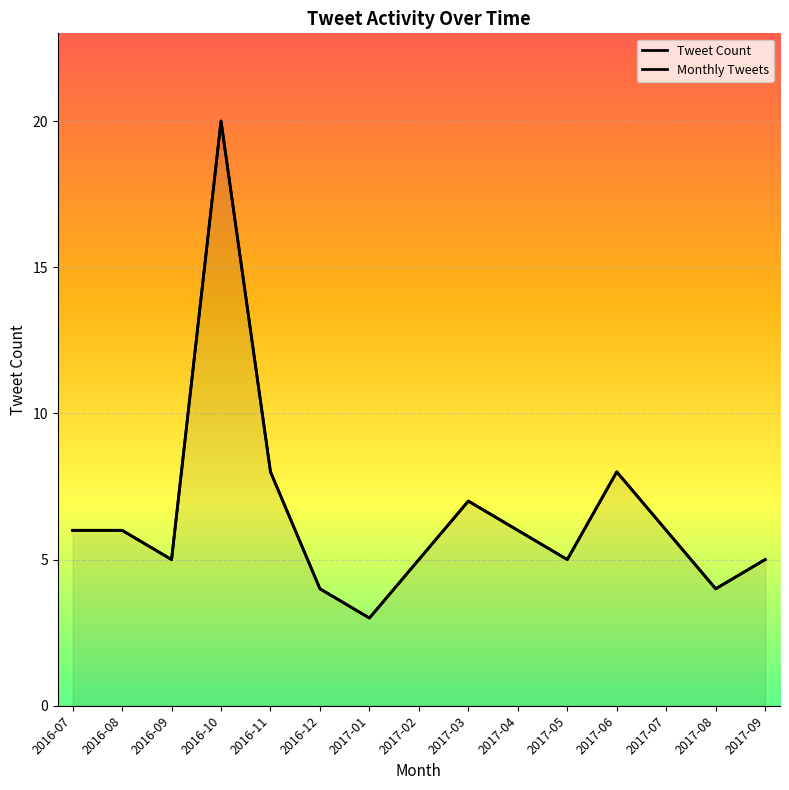

True or false: Monthly Tweets and Tweet Count intersect in this chart.

False